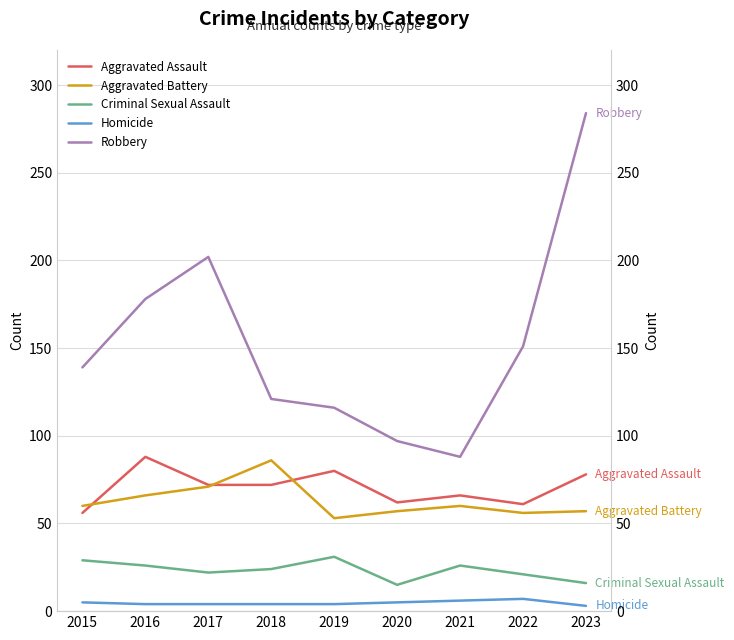

List the labels in order of Homicide value, largest first.

2022, 2021, 2015, 2020, 2016, 2017, 2018, 2019, 2023